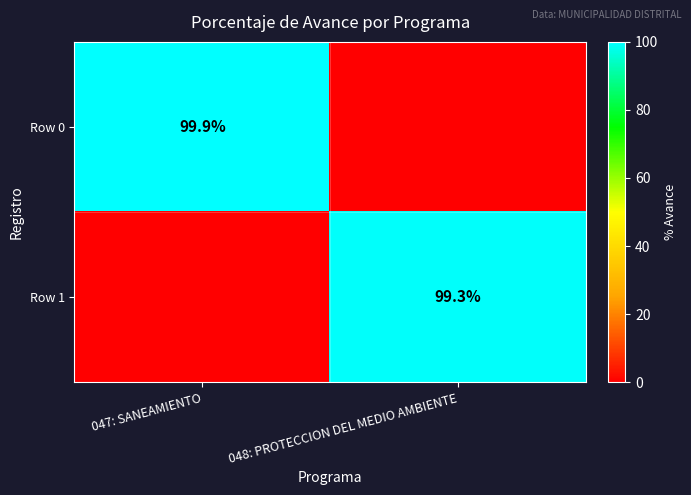

Is it true that Row 1 equals 153.8 at 048: PROTECCION DEL MEDIO AMBIENTE?

False